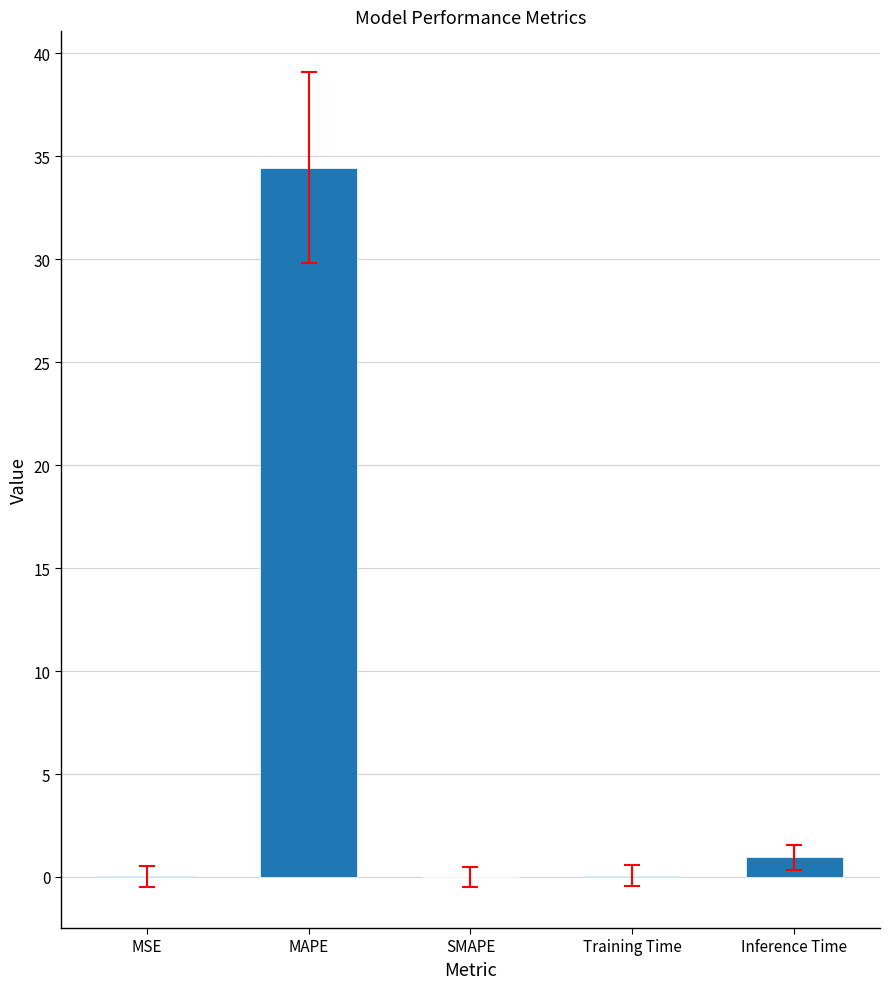

Which has a higher value, MSE or Inference Time?

Inference Time